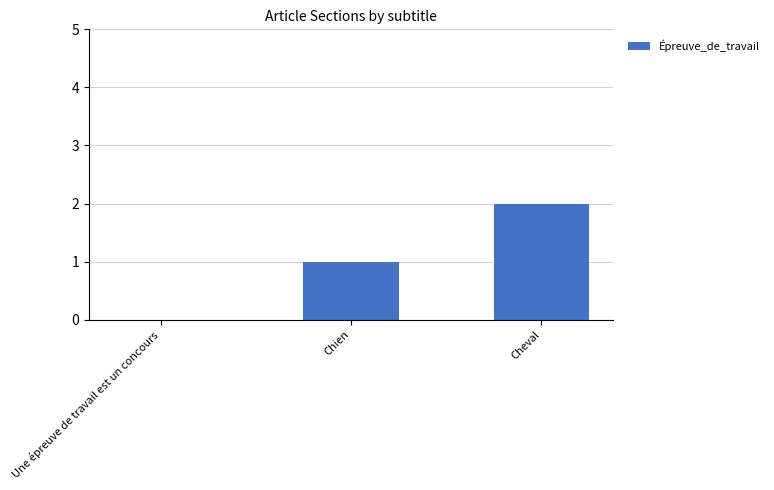

Between Une épreuve de travail est un concours and Chien, which is larger?

Chien